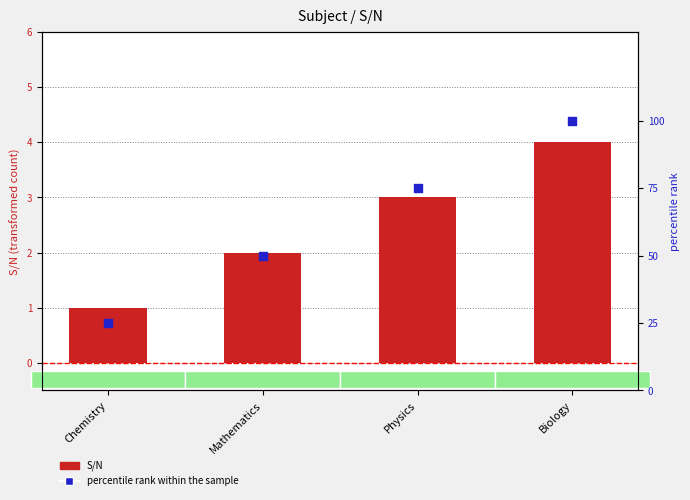

At how many categories does at least one series exceed 21?

4